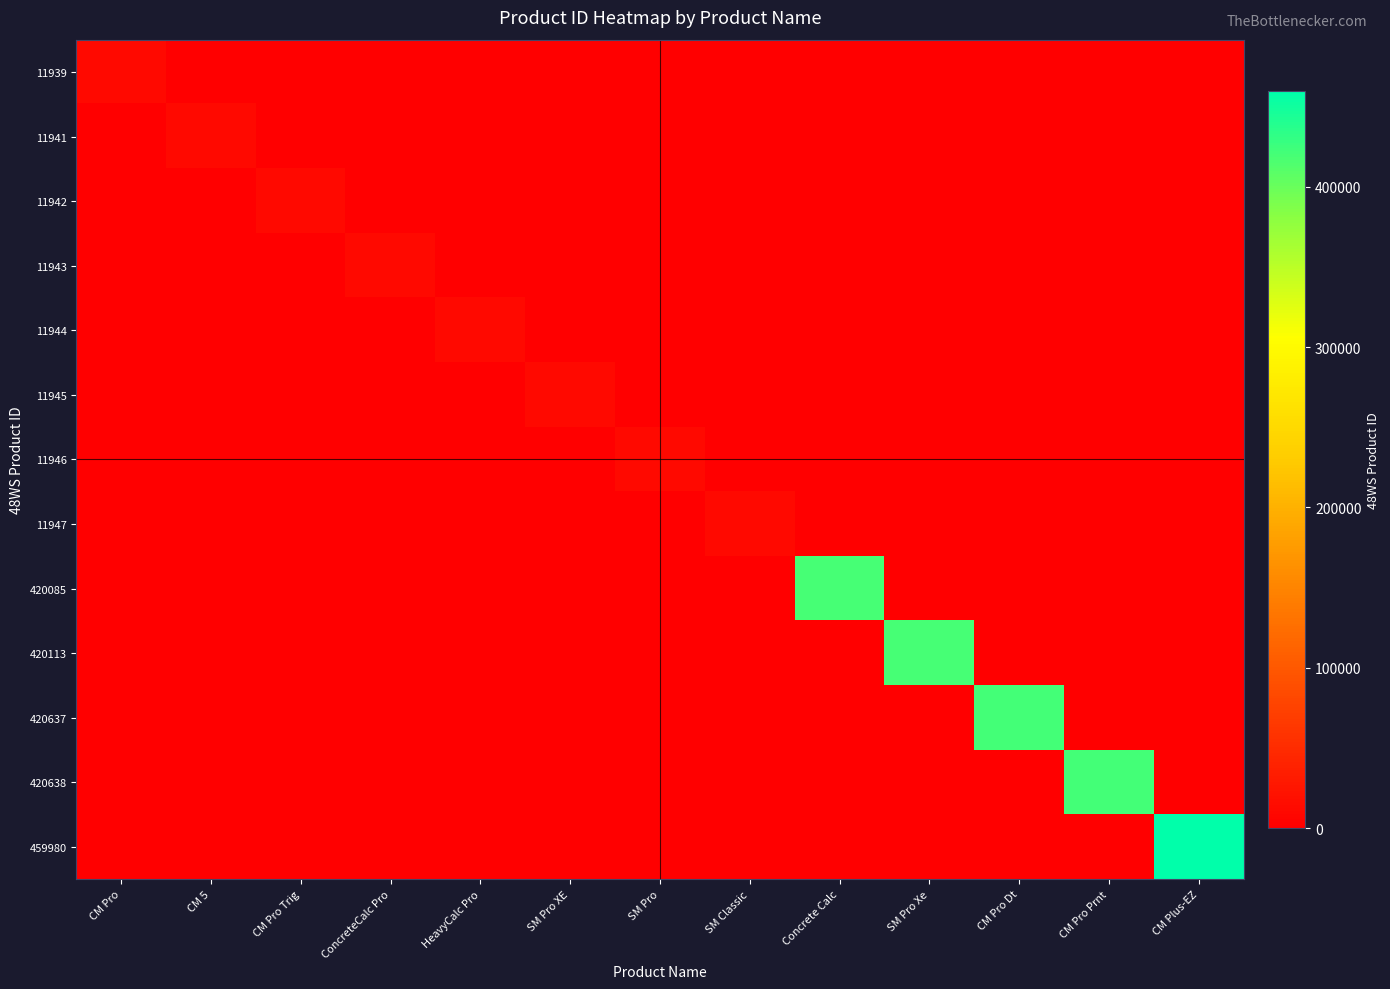

What is the total value across all series at ConcreteCalc Pro?

11943